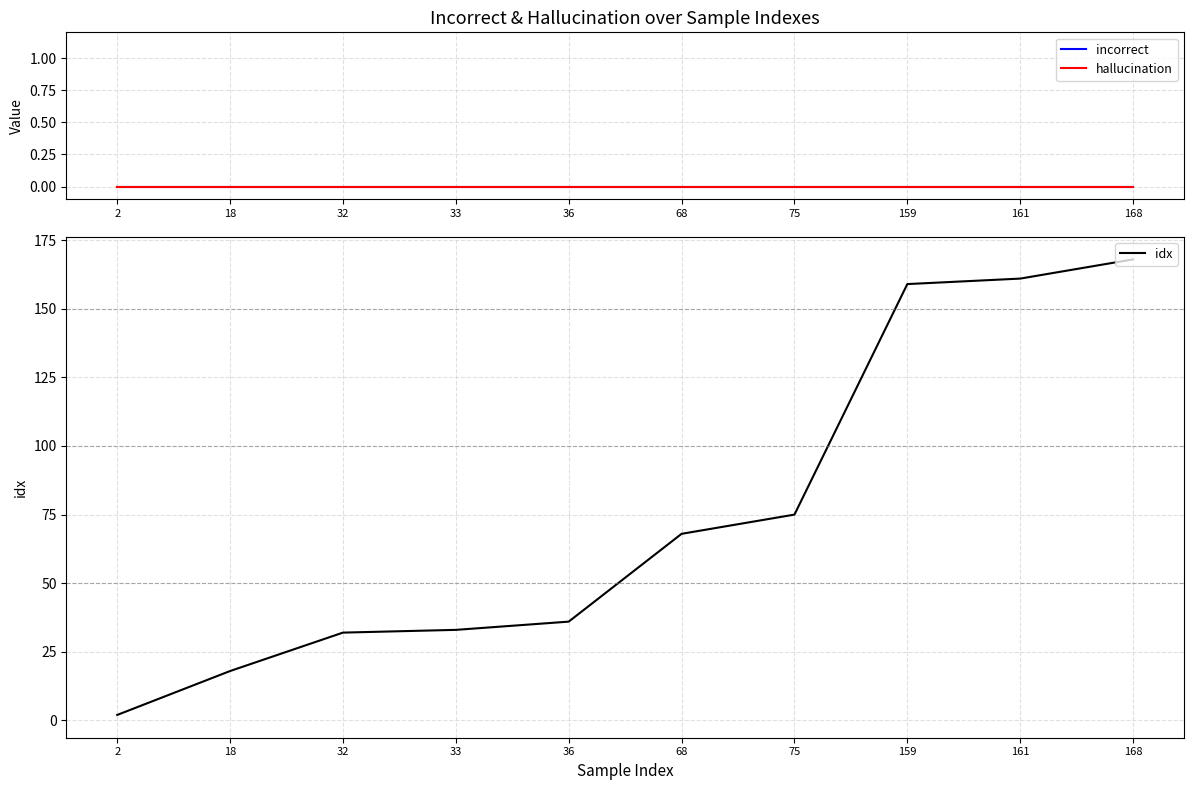

Where is incorrect nearest to the value 0?

2